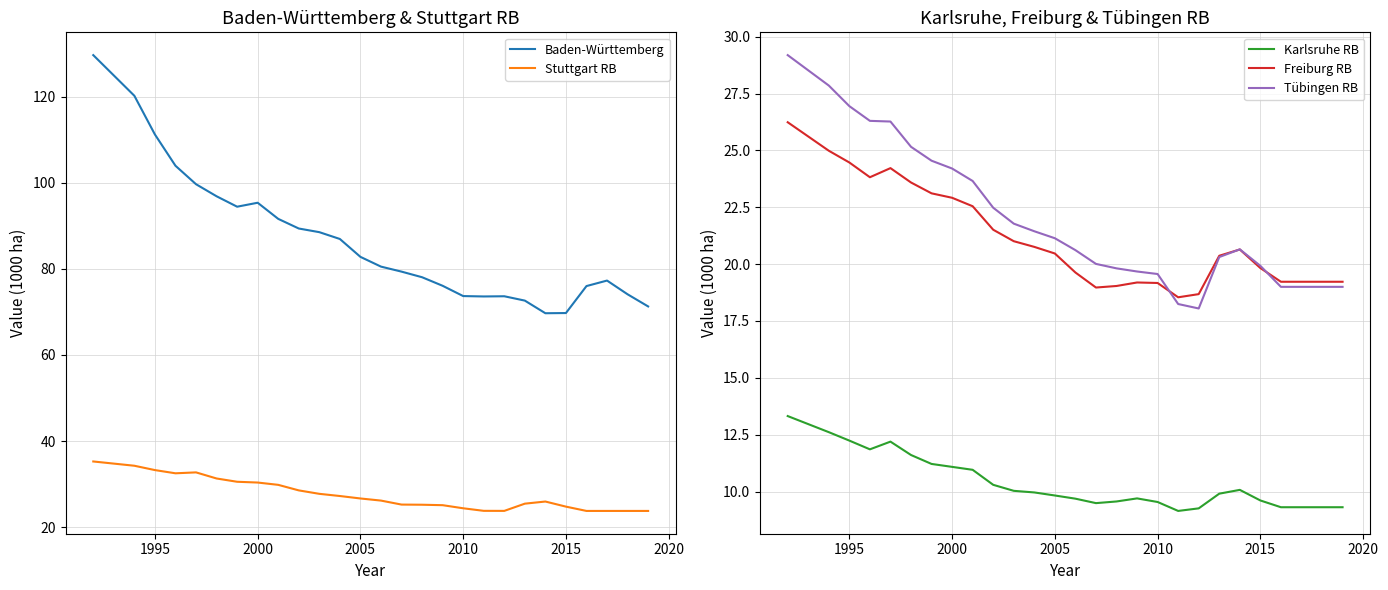

Read the Freiburg RB value at 2010.

19.2